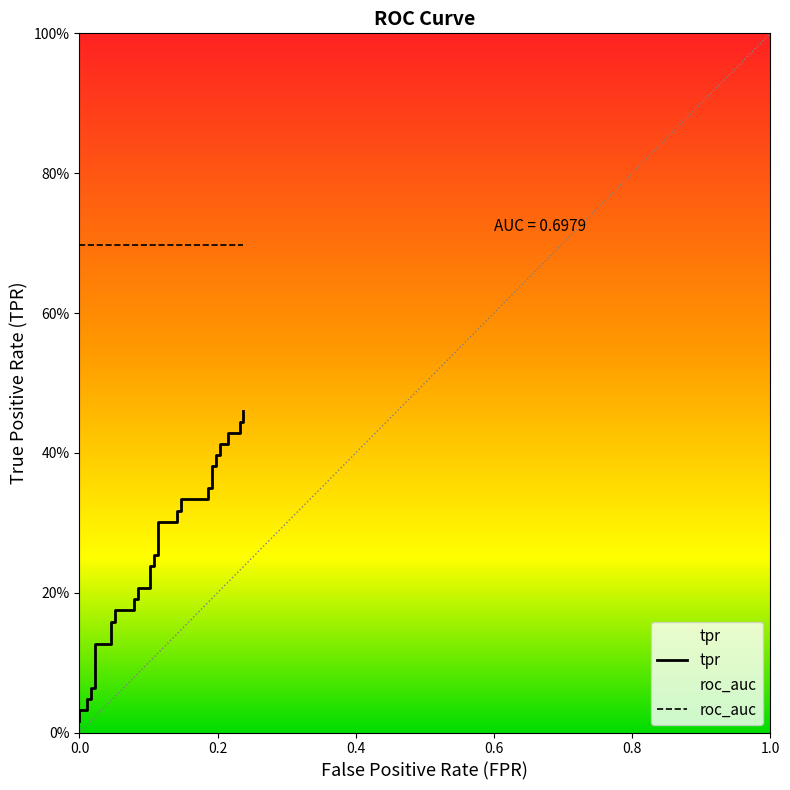

List the series in order of their overall mean, highest first.

roc_auc, tpr